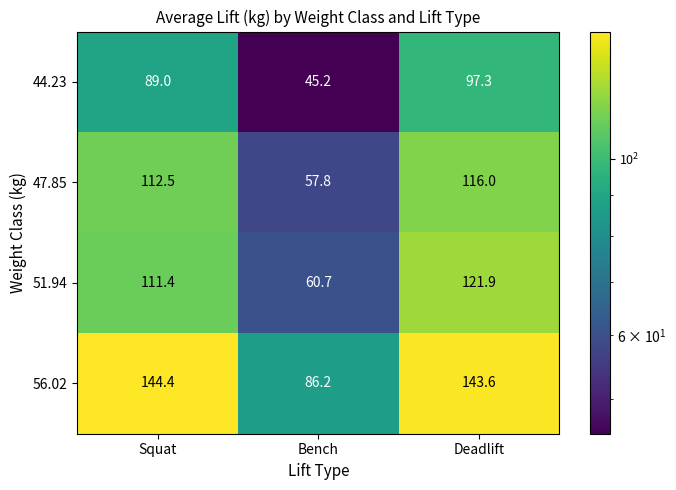

The value of 51.94 at Bench is 60.7. True or false?

True